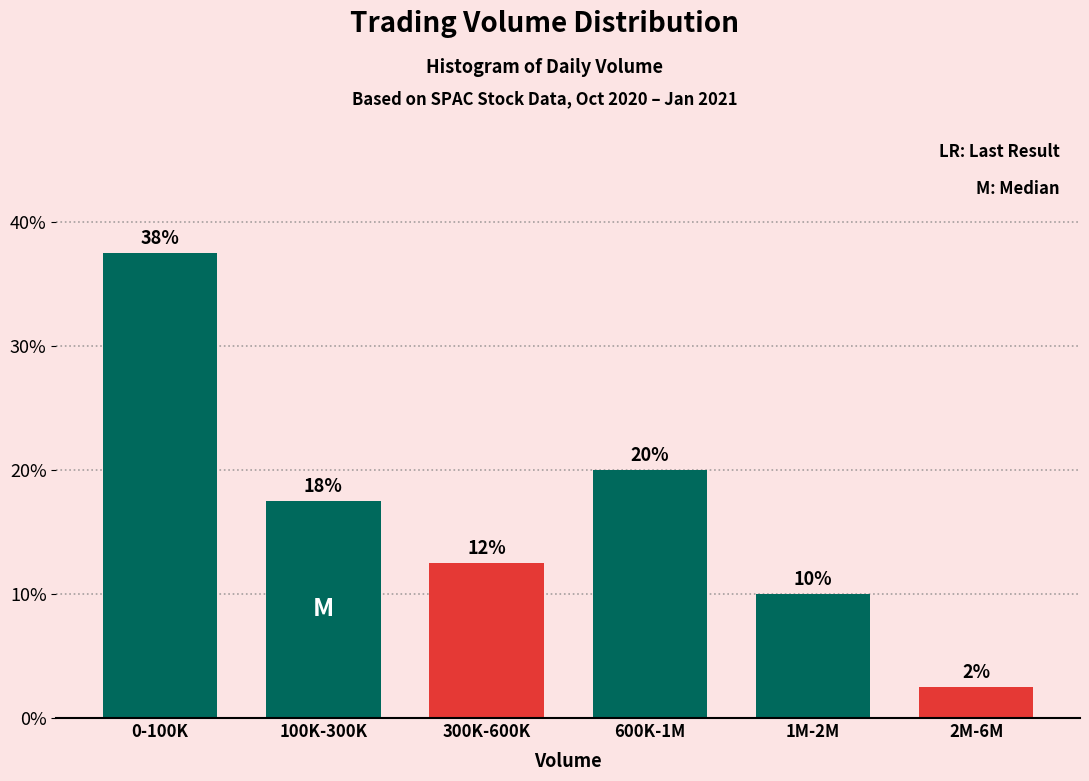

How many bars are there in total?

6